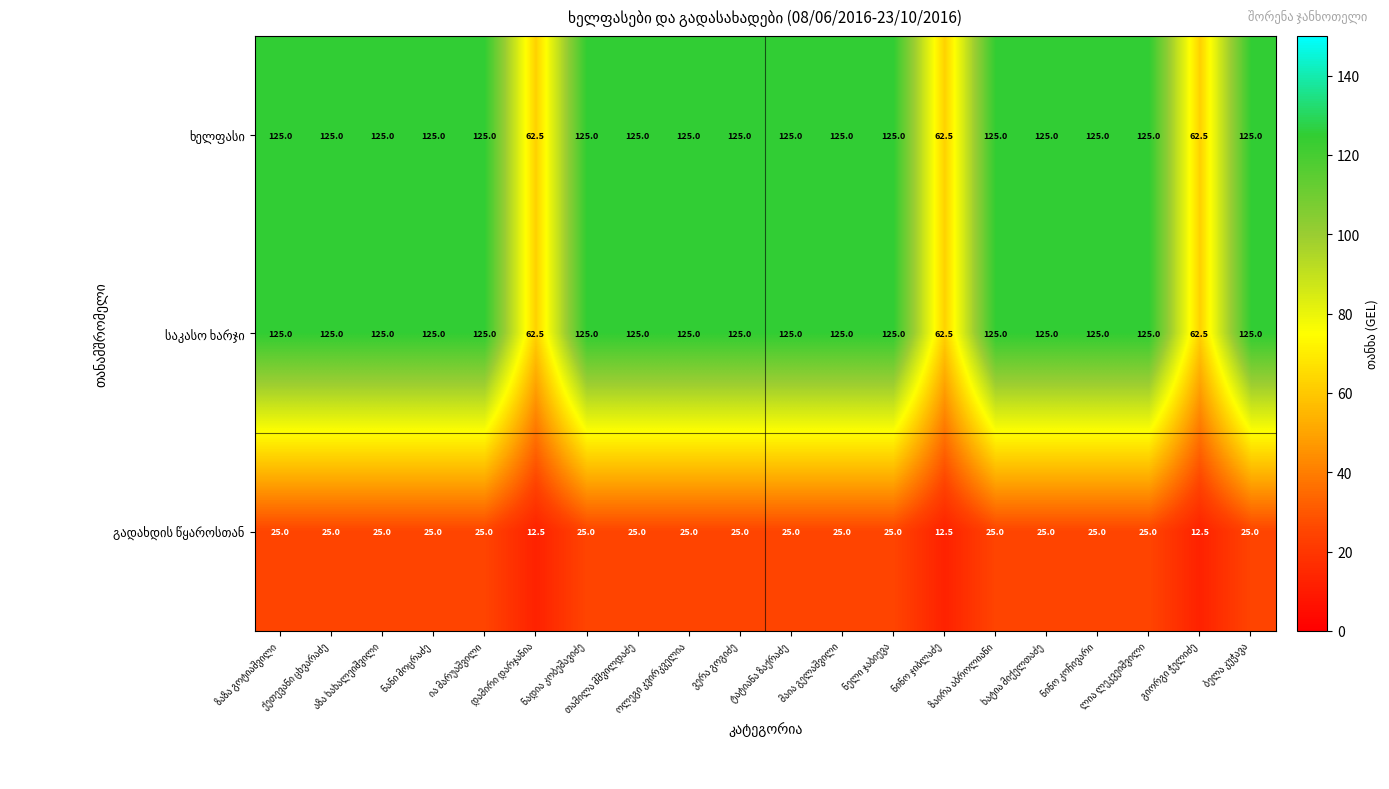

At how many categories does at least one series exceed 29?

20